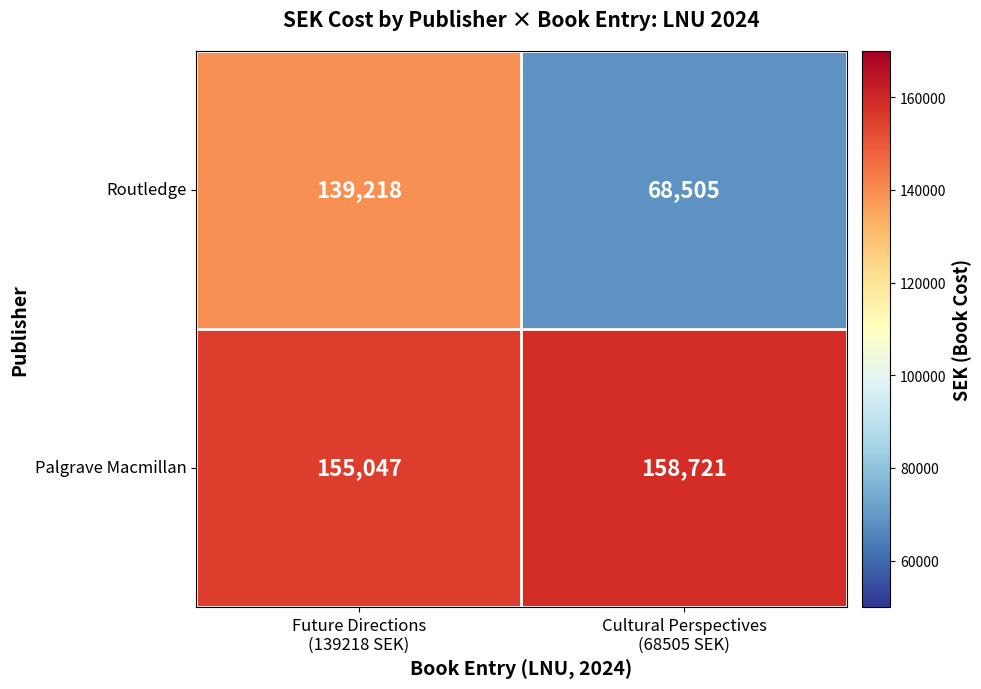

Rank the series by their maximum value, from lowest to highest.

Routledge, Palgrave Macmillan